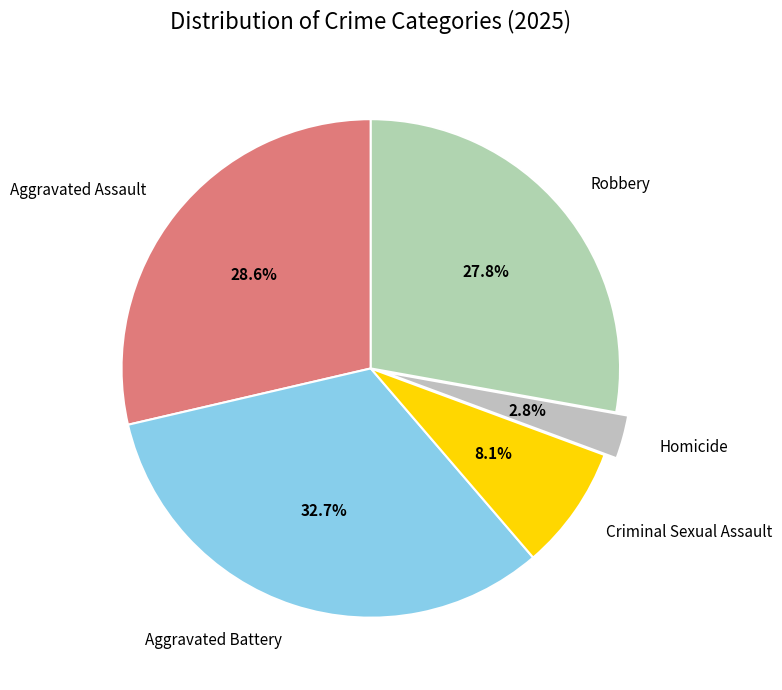

How many slices are in this pie chart?

5